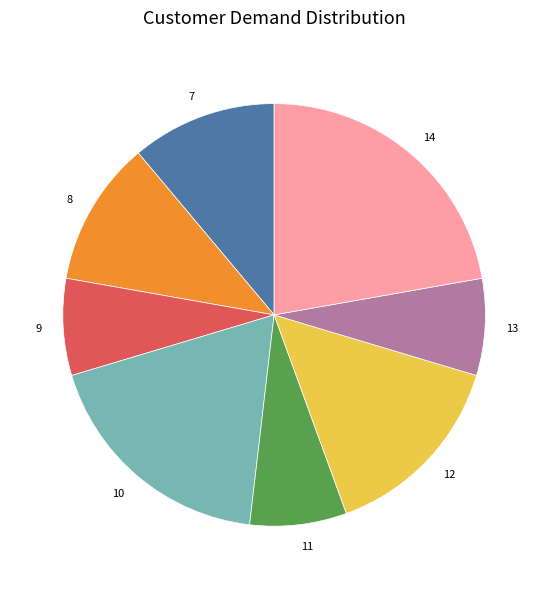

Combined, do 9 and 12 account for over 50%?

No